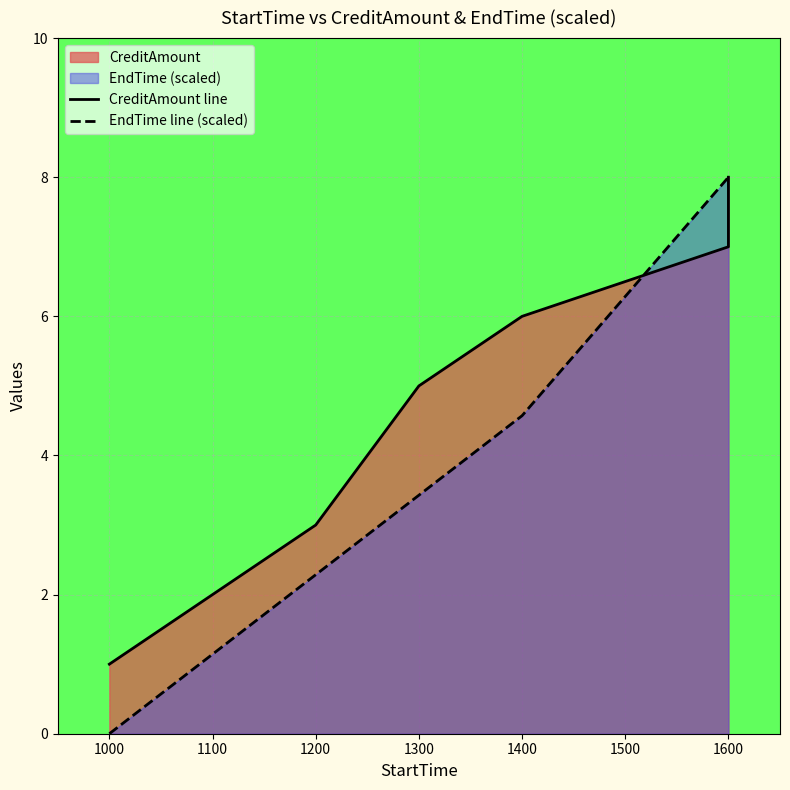

Which has a higher value, 1300 or 1000?

1300